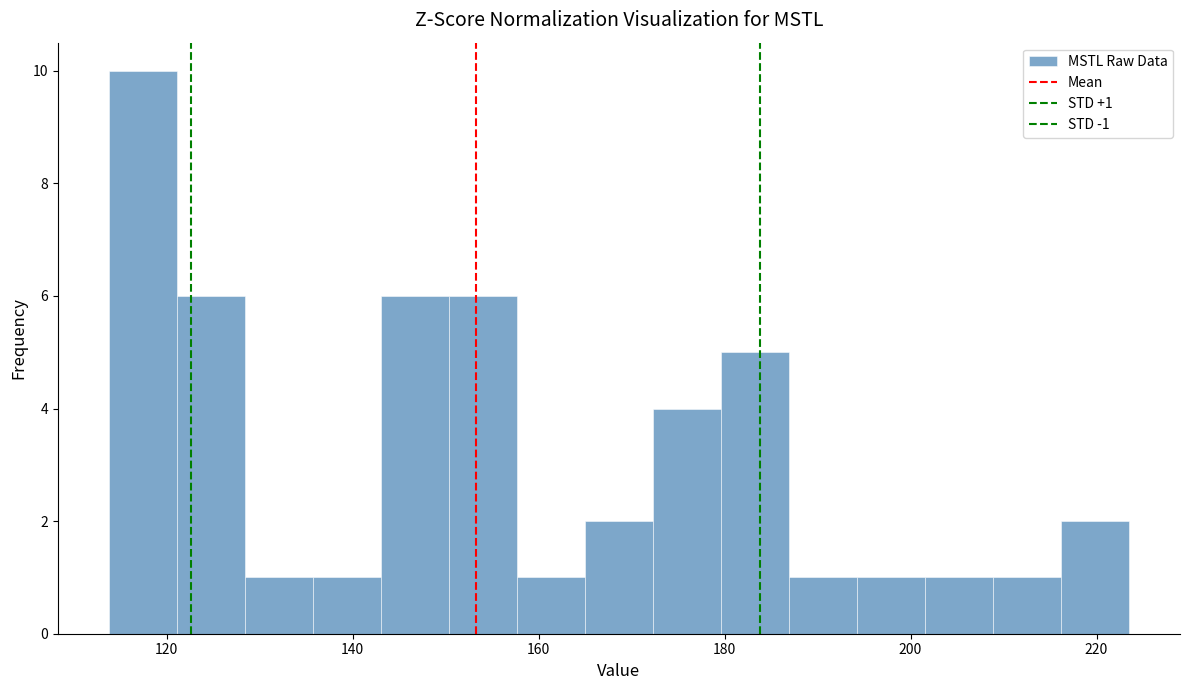

Around what value on the x-axis is the tallest bar? Give the approximate position of its centre, as read against the axis.

118